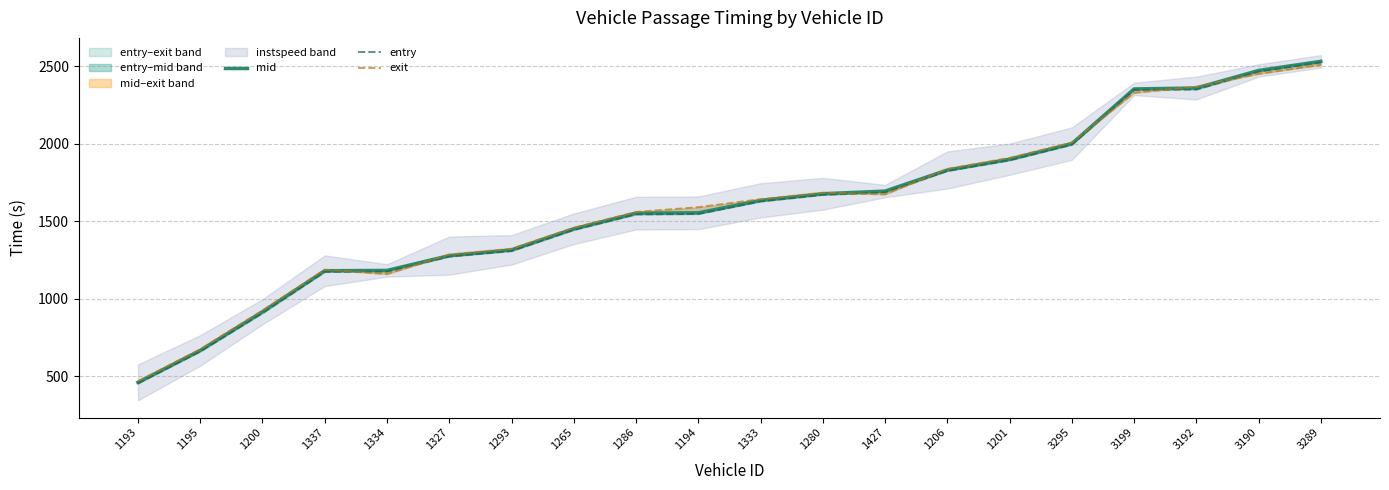

Between 1333 and 3295, which is larger?

3295